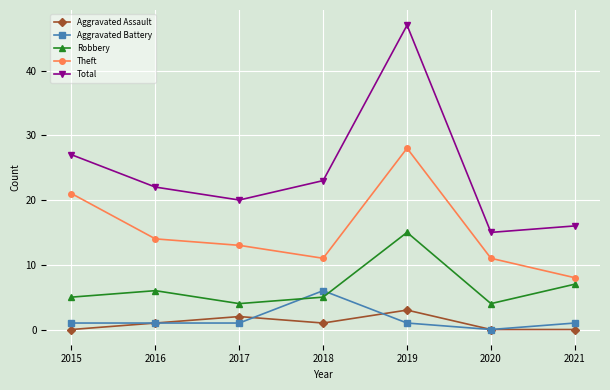

What is the difference between the second highest and second lowest values in the Total series?

11